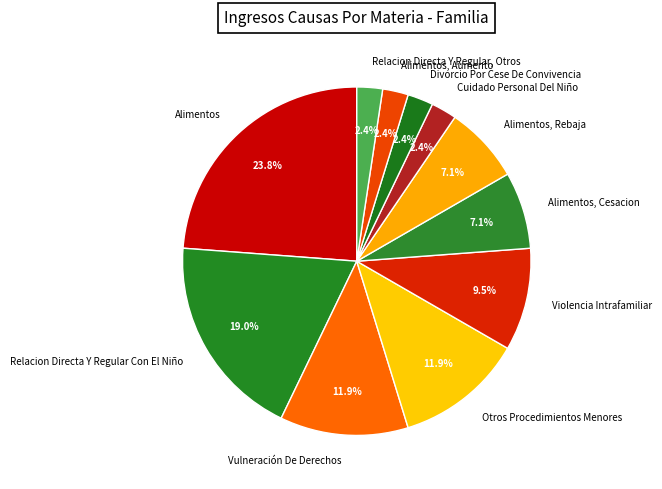

Combined, do Relacion Directa Y Regular, Otros and Alimentos, Aumento account for over 50%?

No